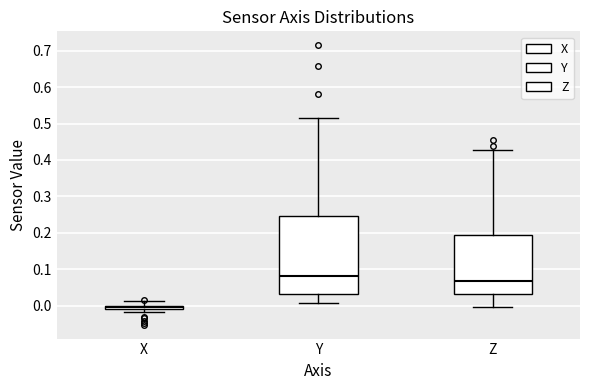

Which box's median line is the lowest?

X